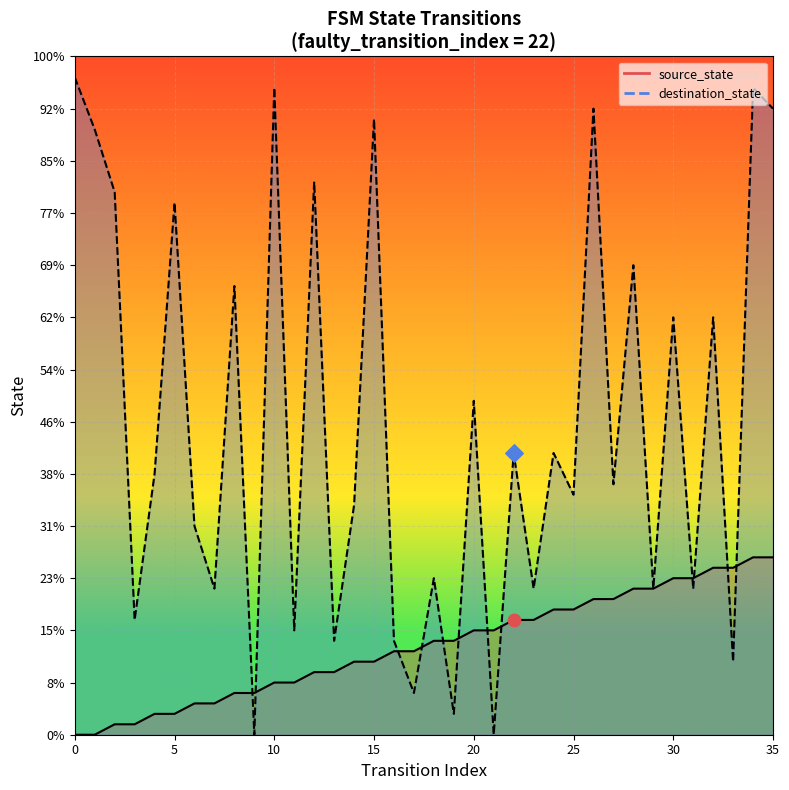

Which series has the largest Y range (max minus min)?

destination_state line